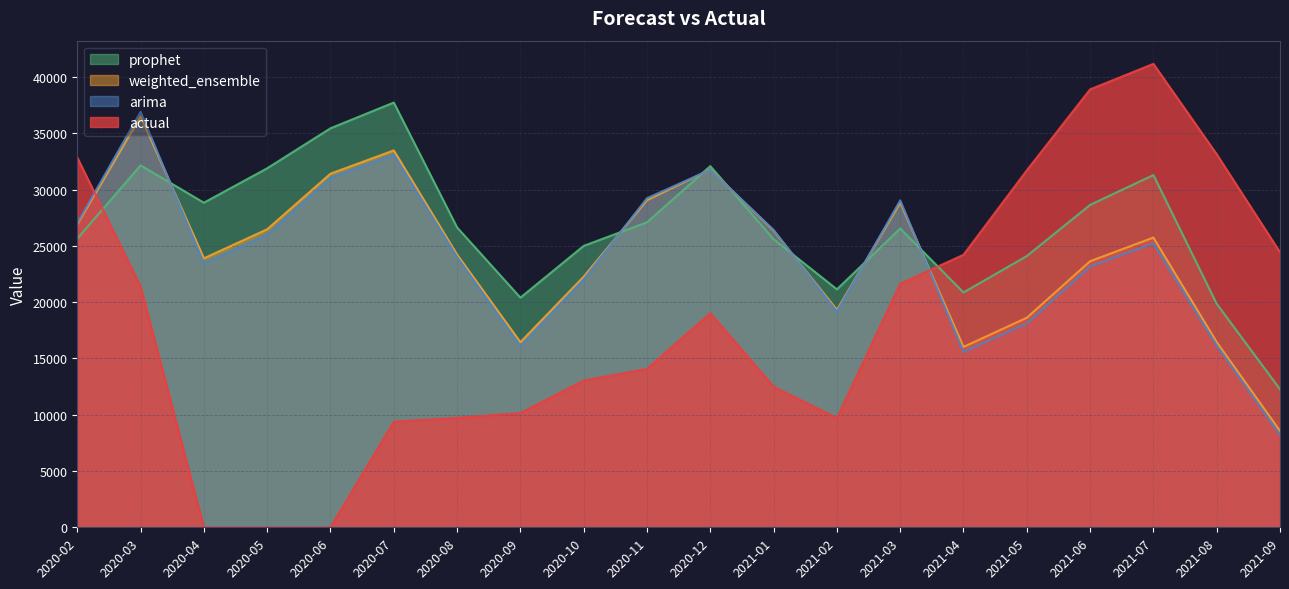

Which series has the largest total across all categories?

prophet